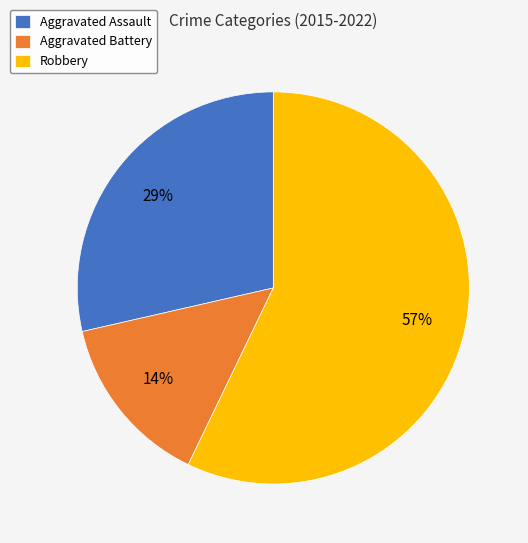

Rank the categories by value from lowest to highest.

Aggravated Battery, Aggravated Assault, Robbery